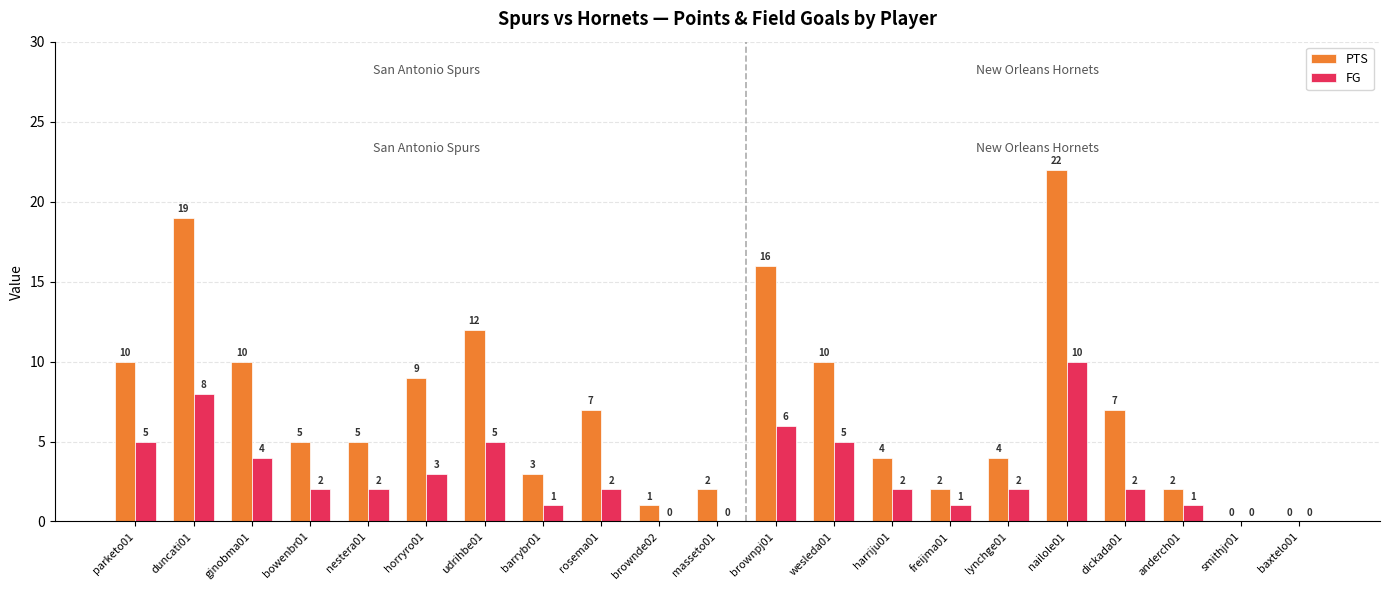

What value does the FG series have at duncati01?

8